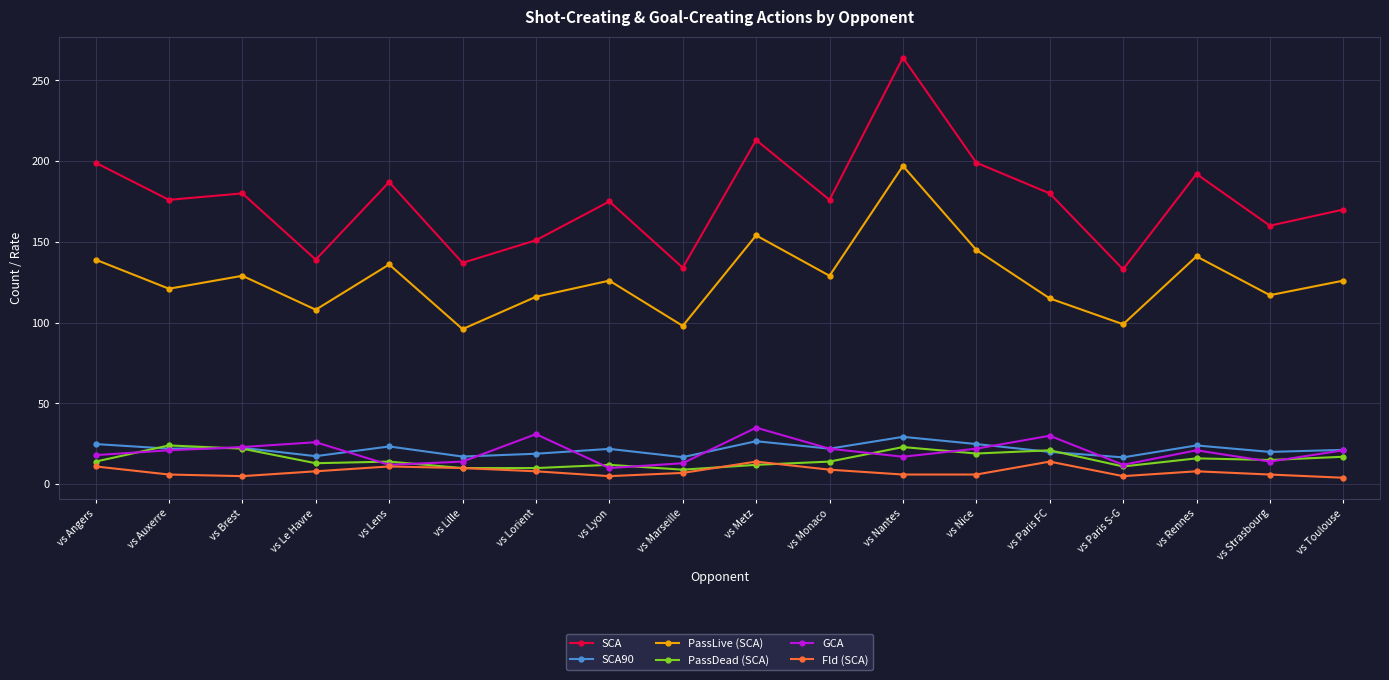

What is the difference between the maximum and minimum values in the PassDead (SCA) series?

15.0